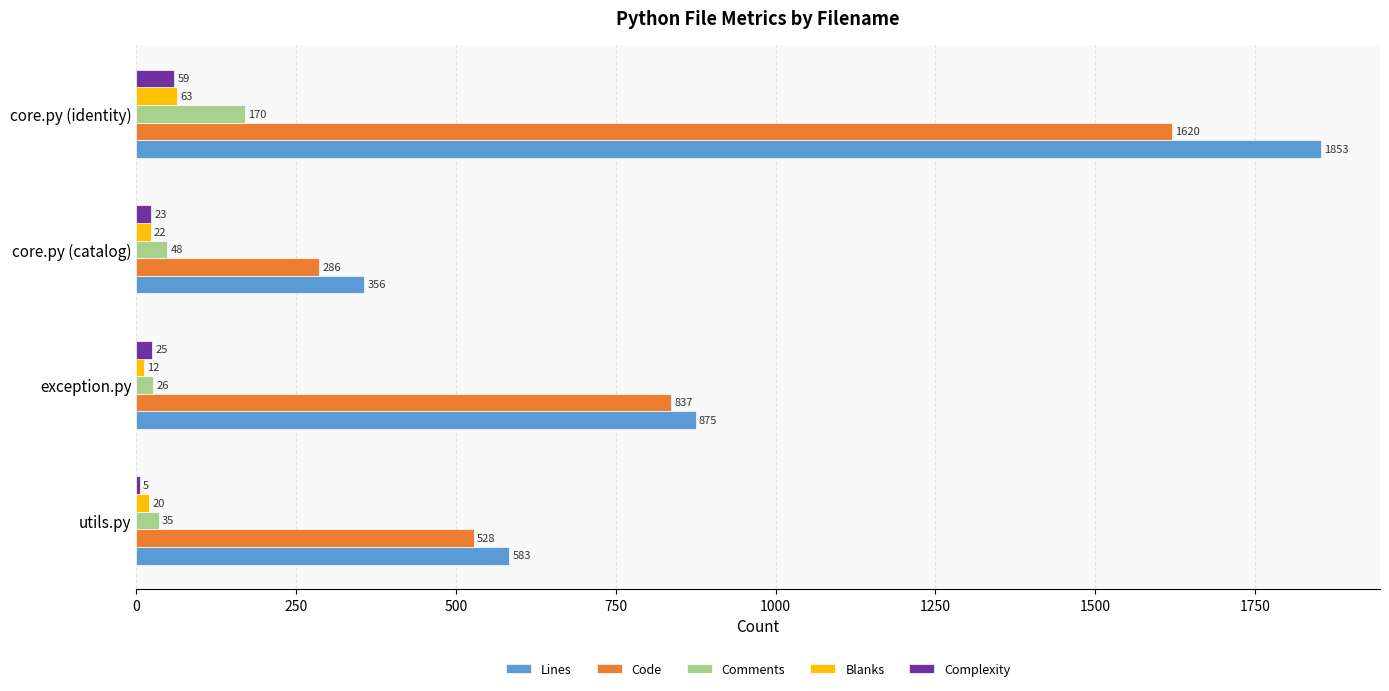

Between utils.py and exception.py, which series saw the biggest shift?

Code